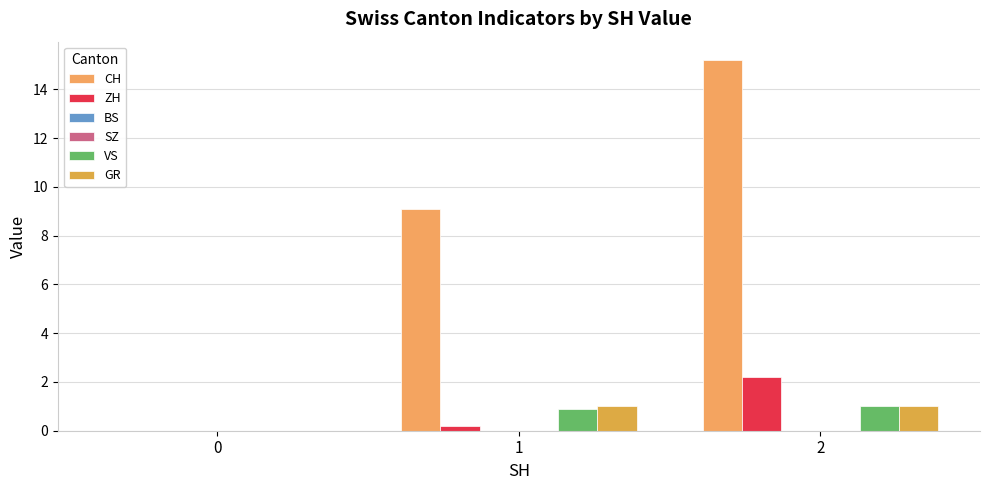

Which series has the largest range (max minus min)?

CH